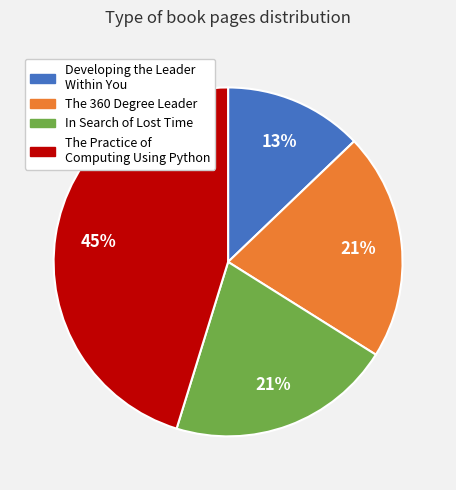

Between Developing the Leader Within You and The Practice of Computing Using Python, which is larger?

The Practice of Computing Using Python